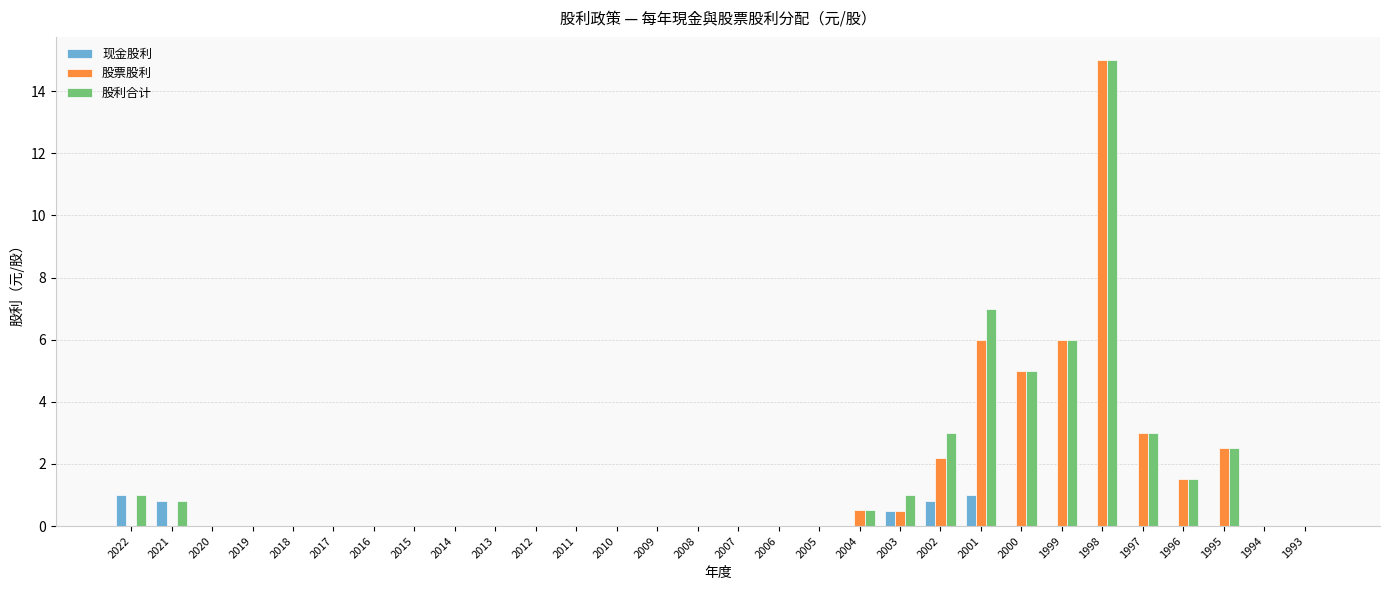

What is the difference between the 股票股利 values at 2016 and 1995?

2.5